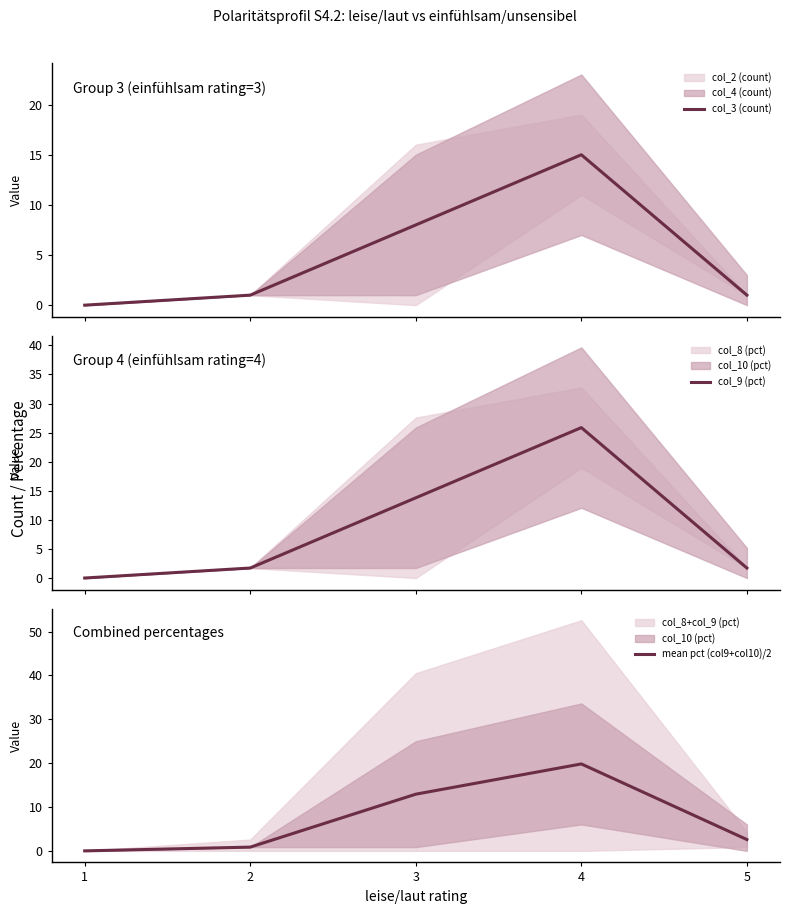

The mean pct (col9+col10)/2 series shows 2.7 at 3. True or false?

False